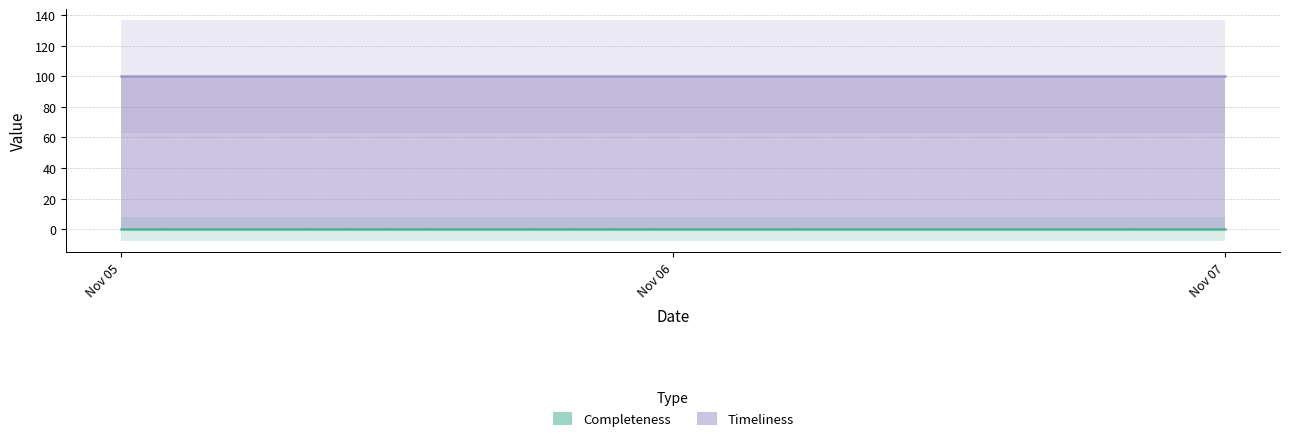

Reading left to right, what are all the values shown in this chart?

Completeness: 0	0	0
Timeliness: 100	100	100